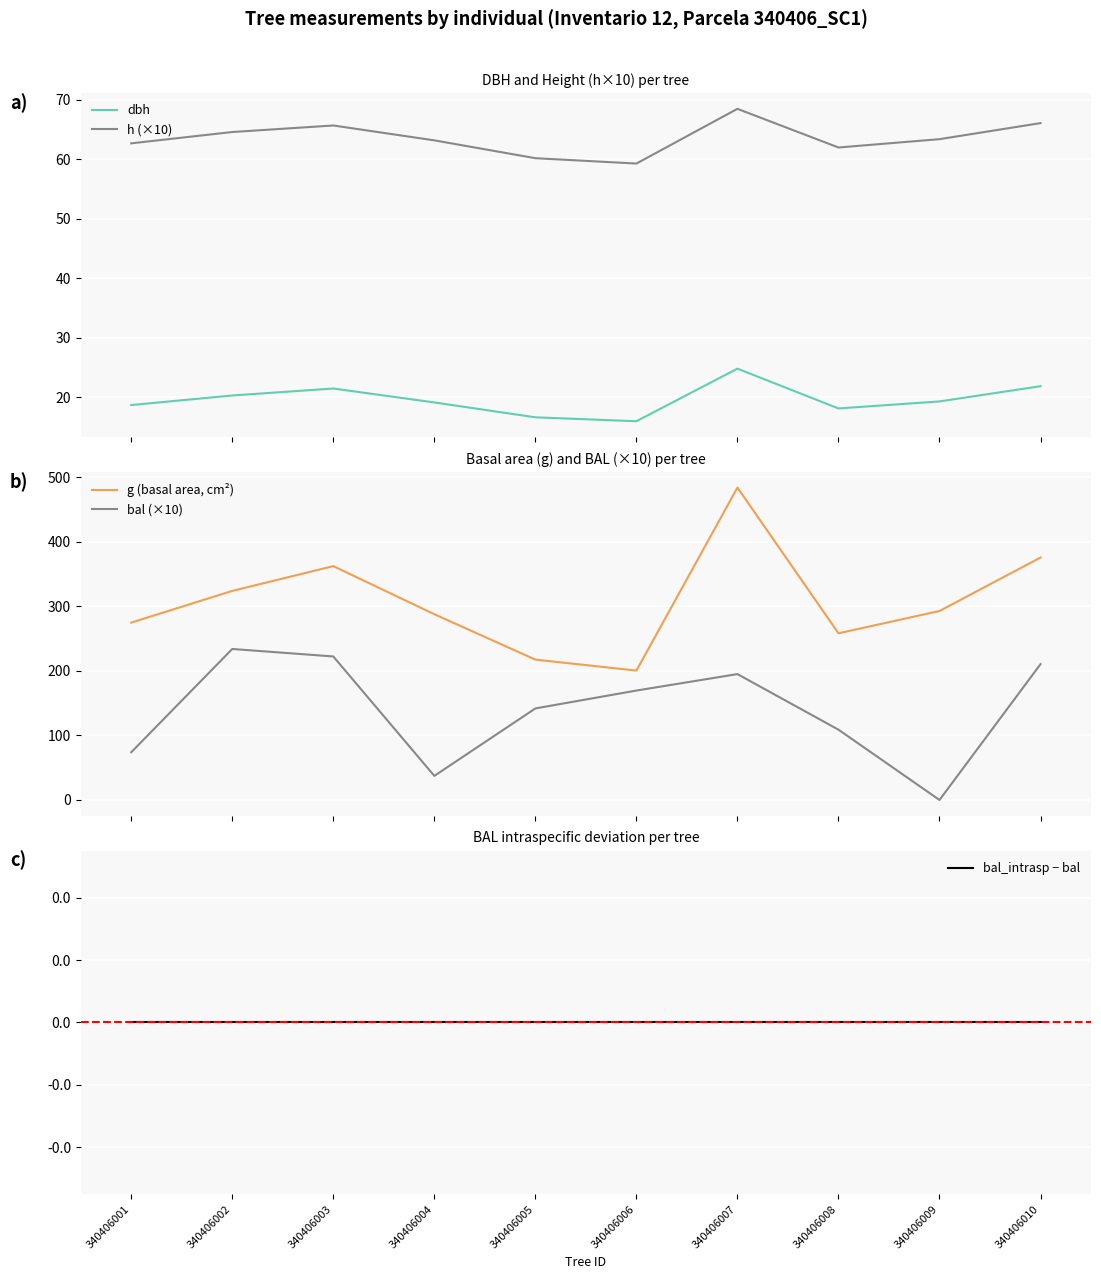

Which series has the widest spread of values?

g (basal area, cm²)